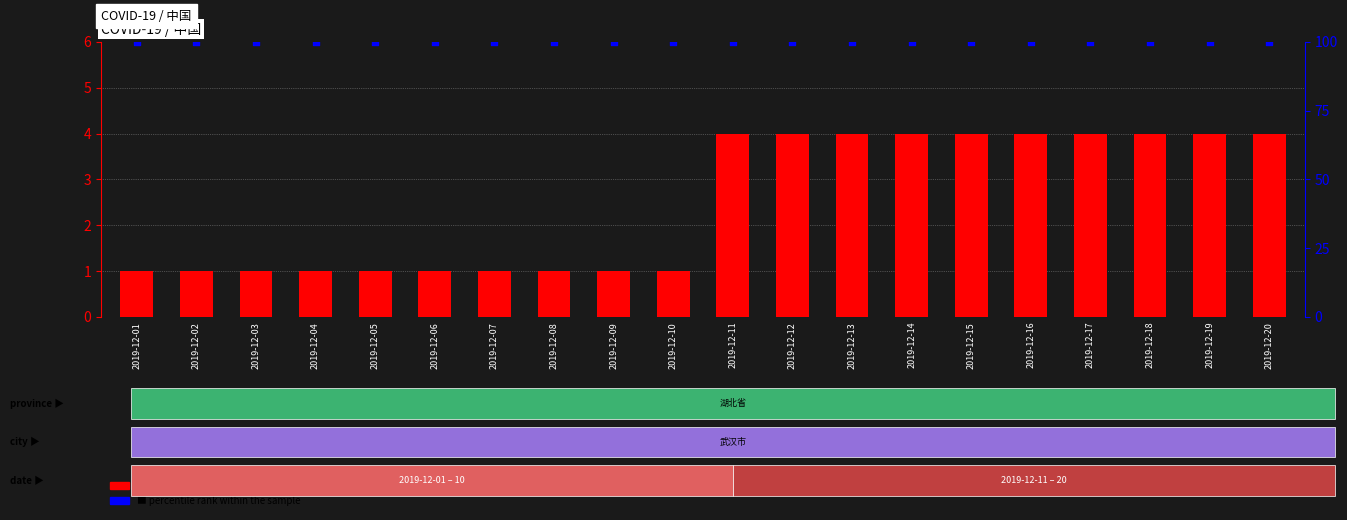

Which series contains the highest Y value?

percentile rank within the sample